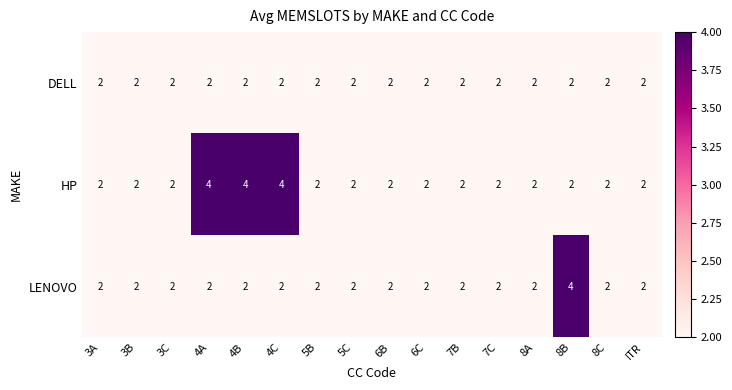

How many LENOVO values are between 2 and 3?

15